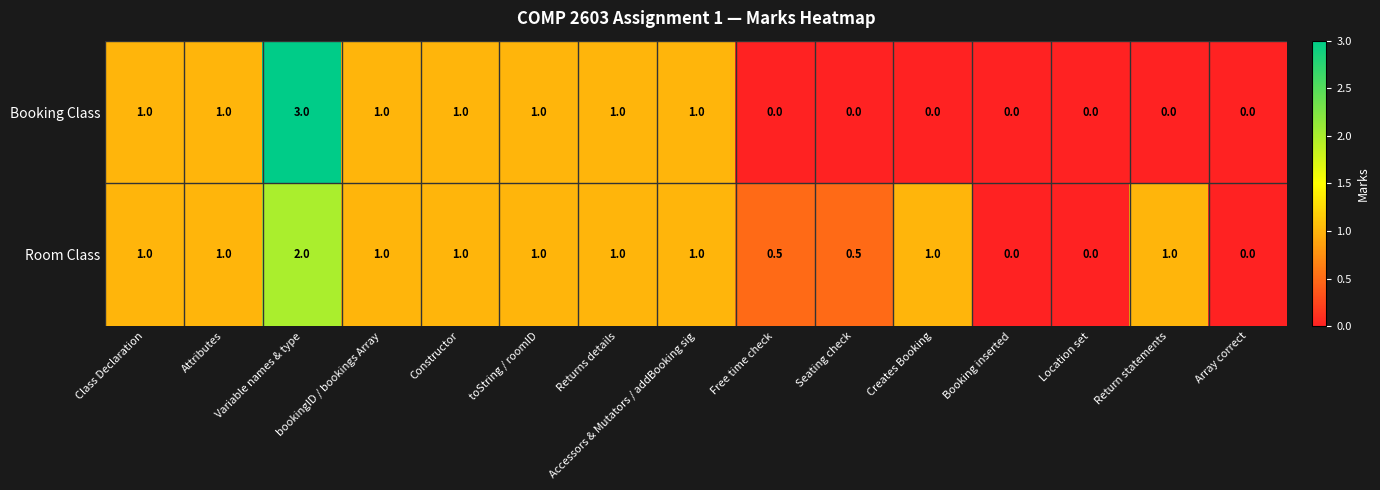

Count the Room Class values in the range 0 to 1.

14